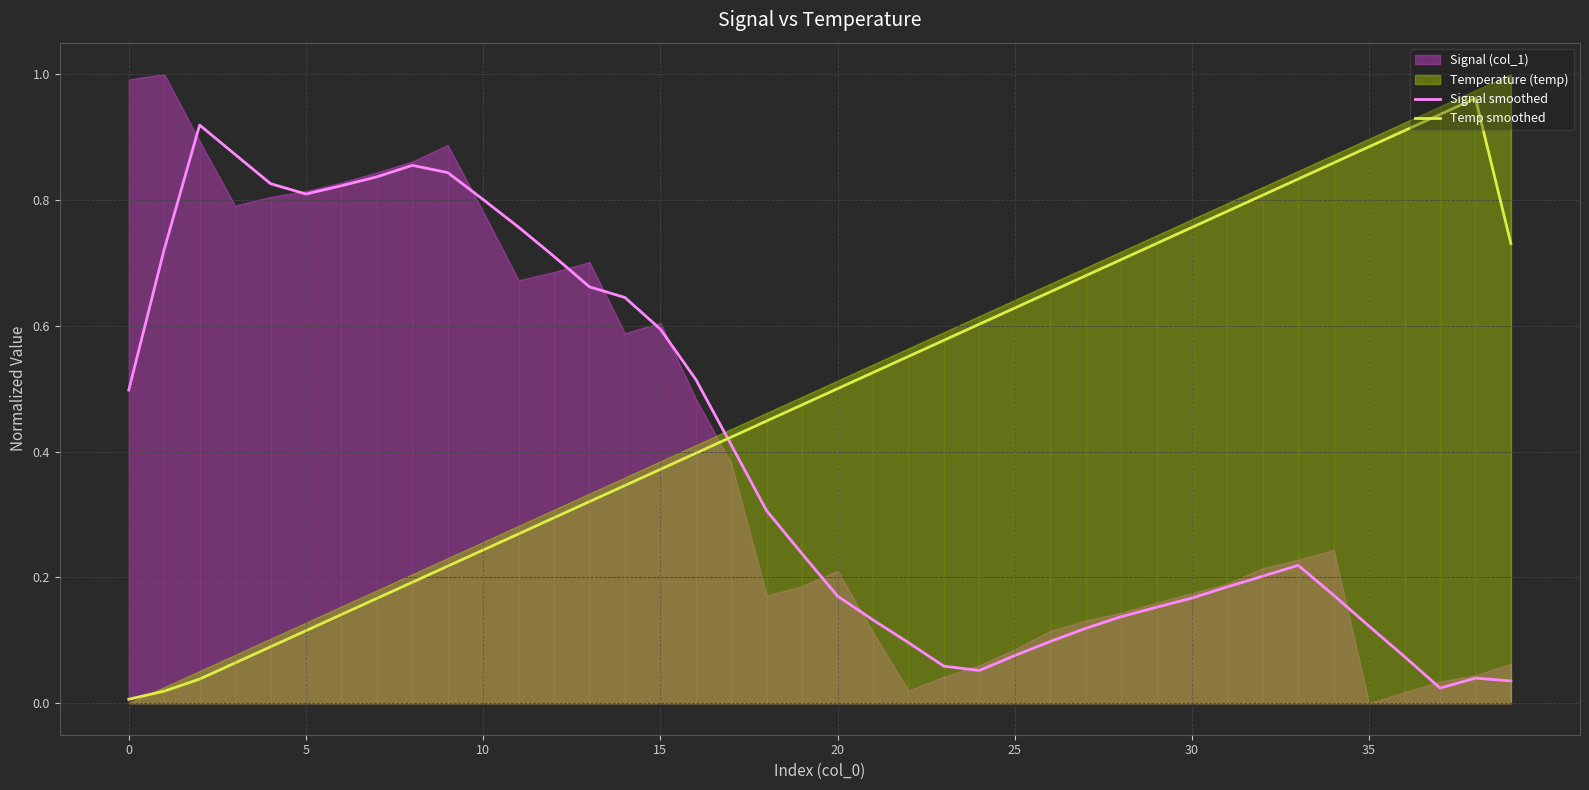

How many intersections are there between Temp smoothed and Signal smoothed?

1